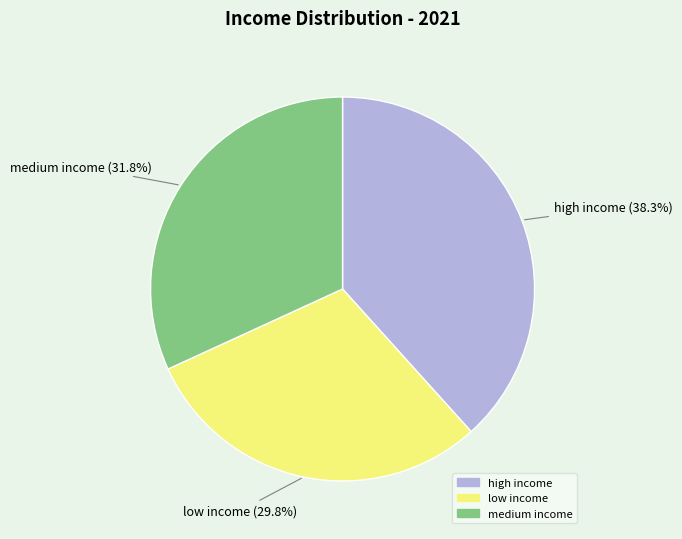

Count the number of slices in the pie.

3